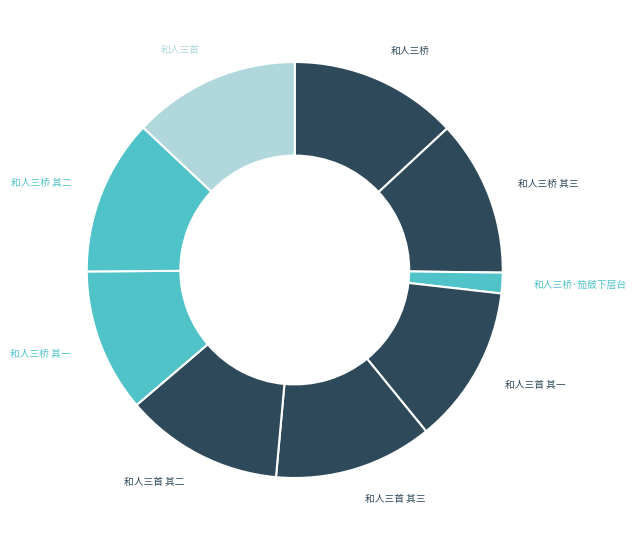

How many slices are in this pie chart?

9